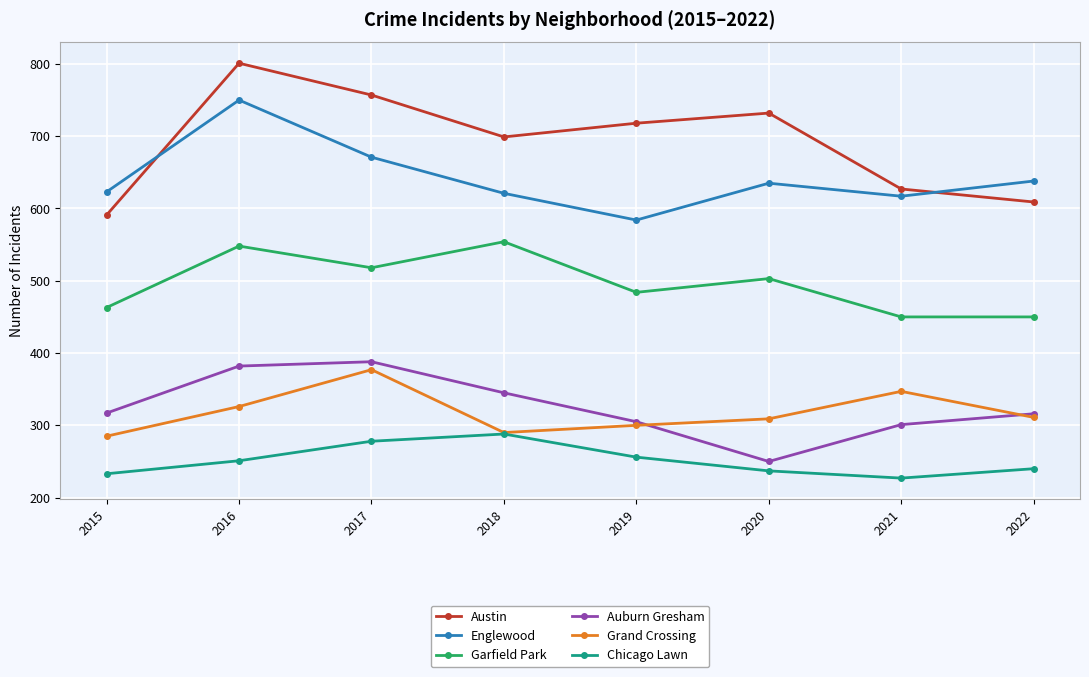

Is this an area chart (filled region under the line)?

No